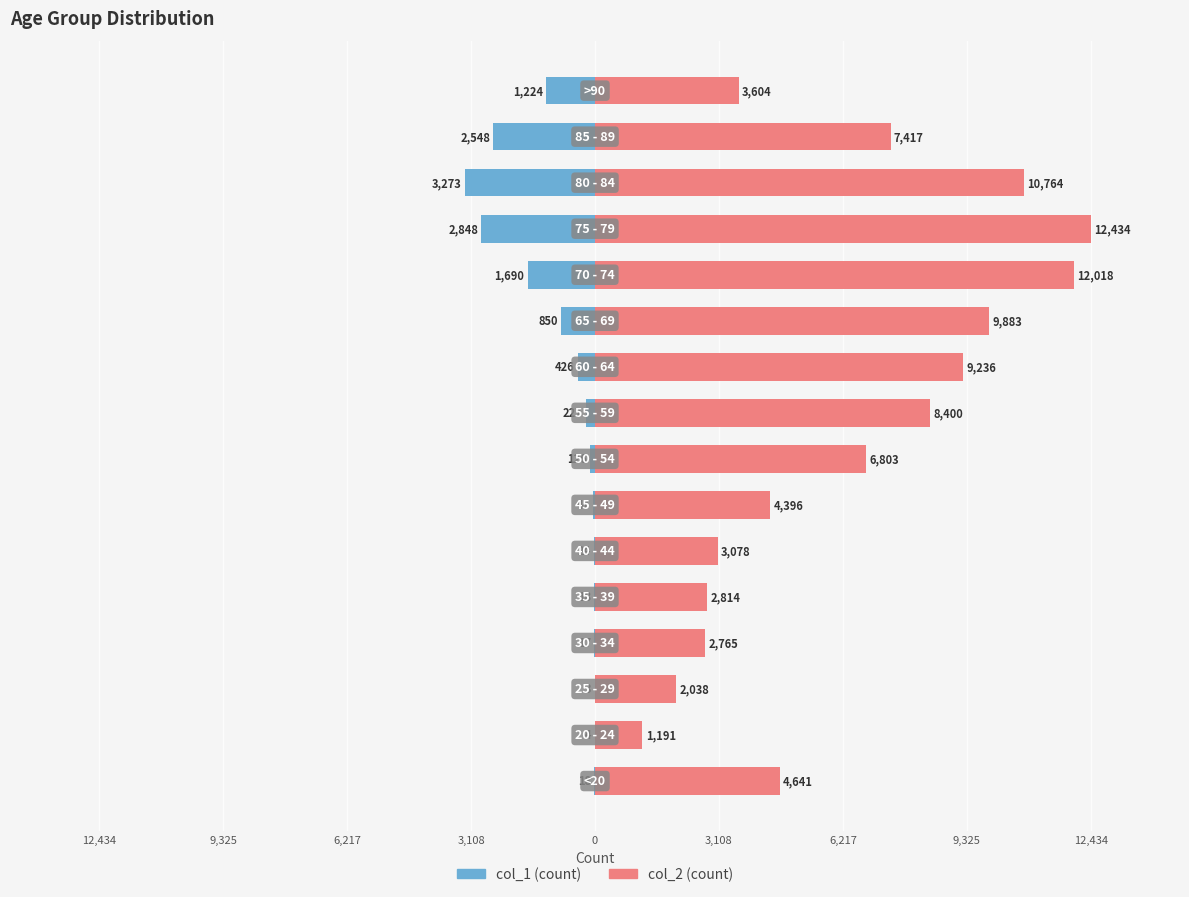

Which series changed the most between 12,434 and 9?

col_2 (count)